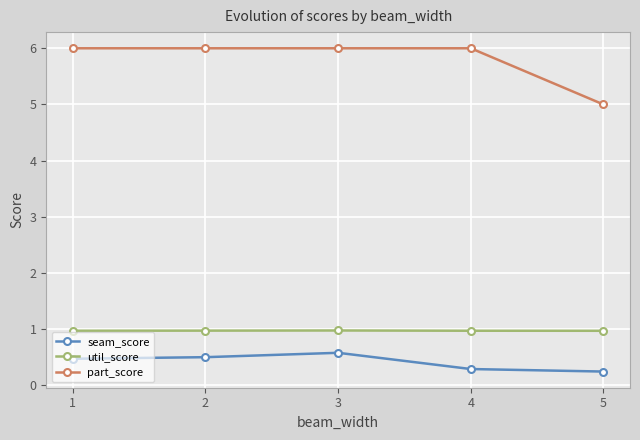

What is the value of the part_score point at the 1st from the left?

6.0